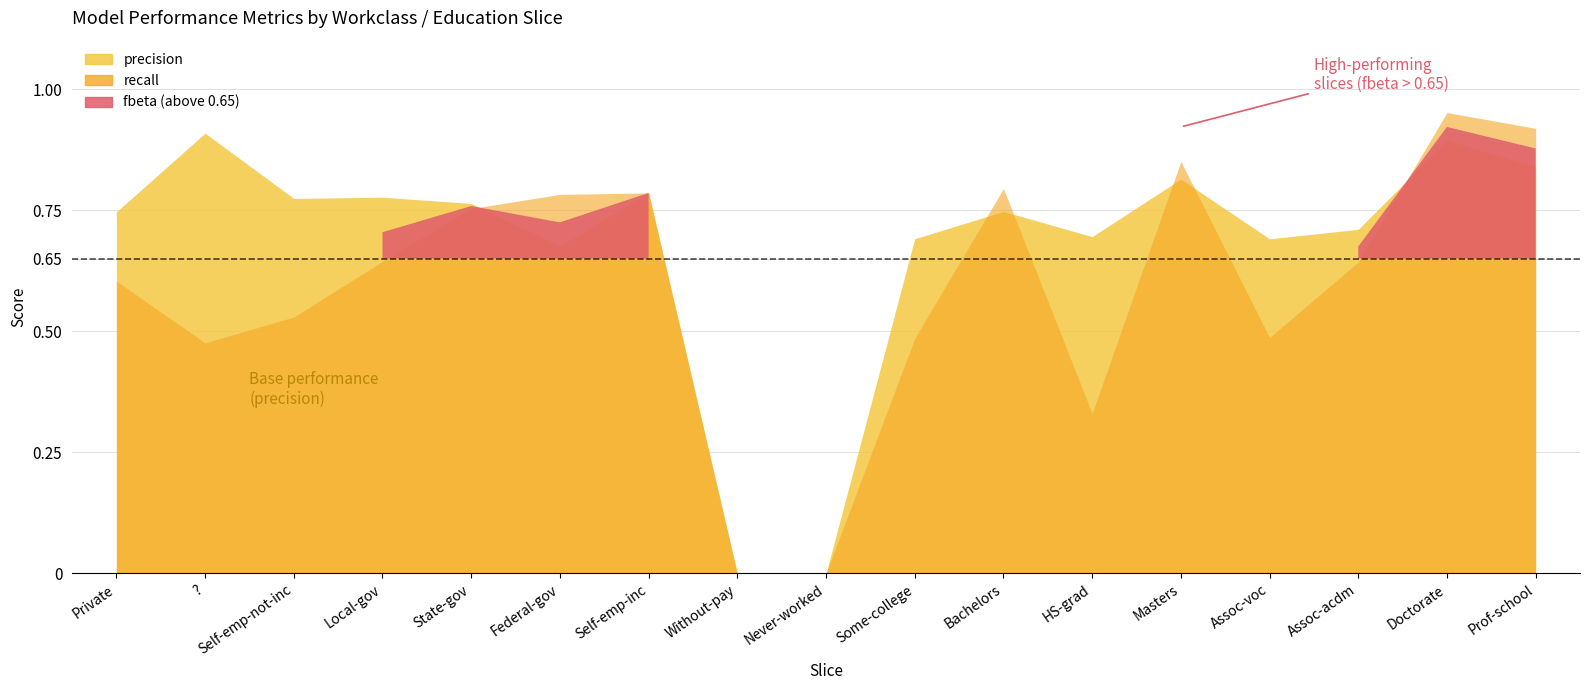

How many data points in precision are above 0?

15